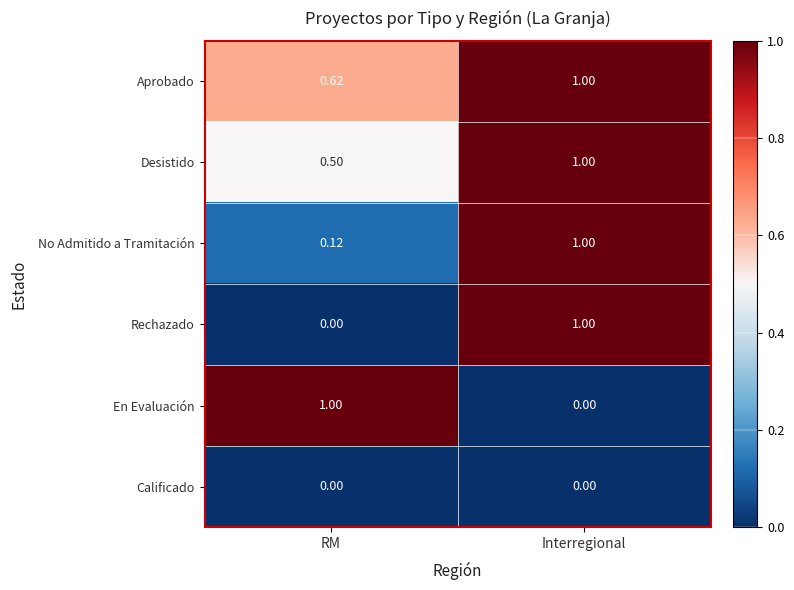

List the labels in order of No Admitido a Tramitación value, largest first.

Interregional, RM